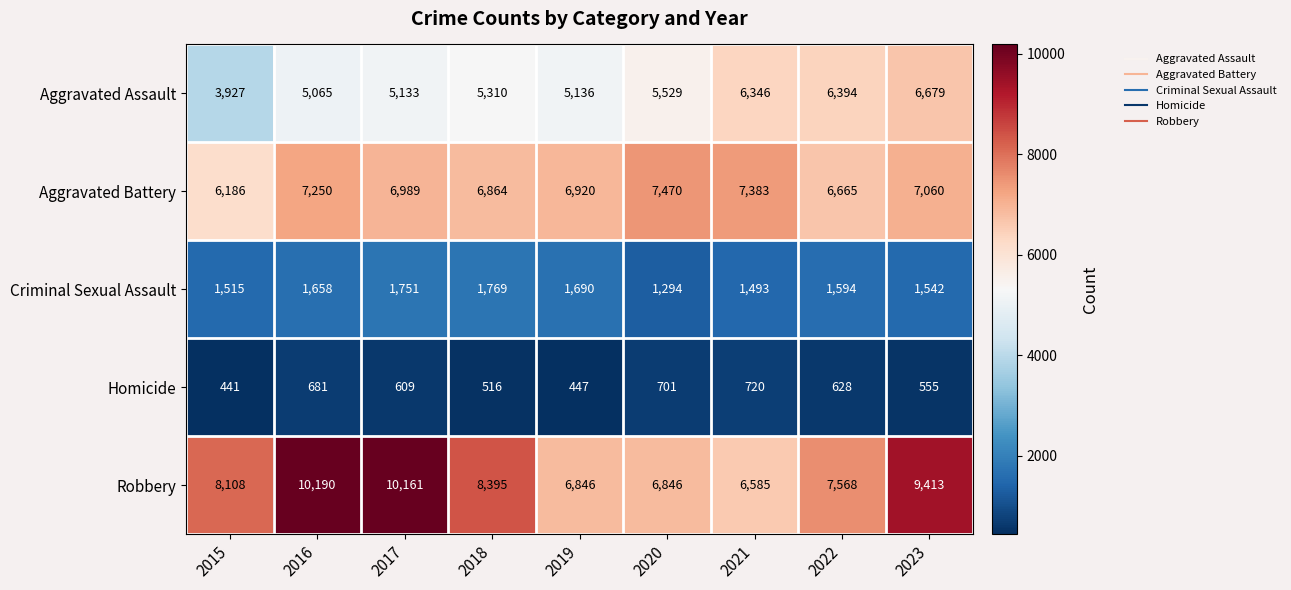

The value of Aggravated Battery at 2019 is 6920. True or false?

True